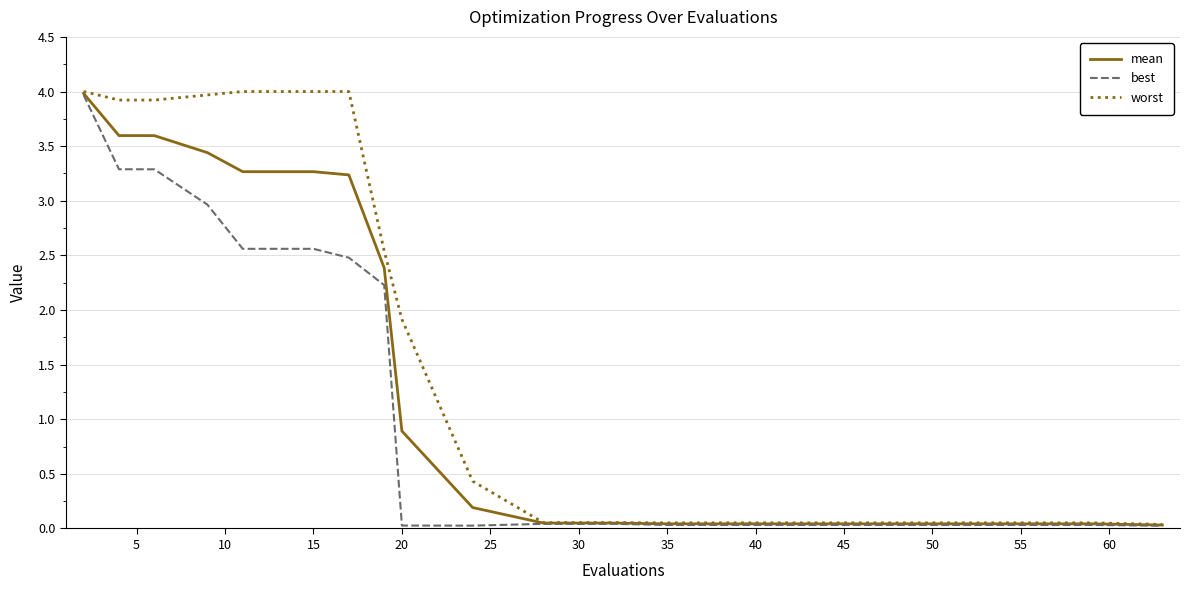

How many lines are shown in the chart?

3